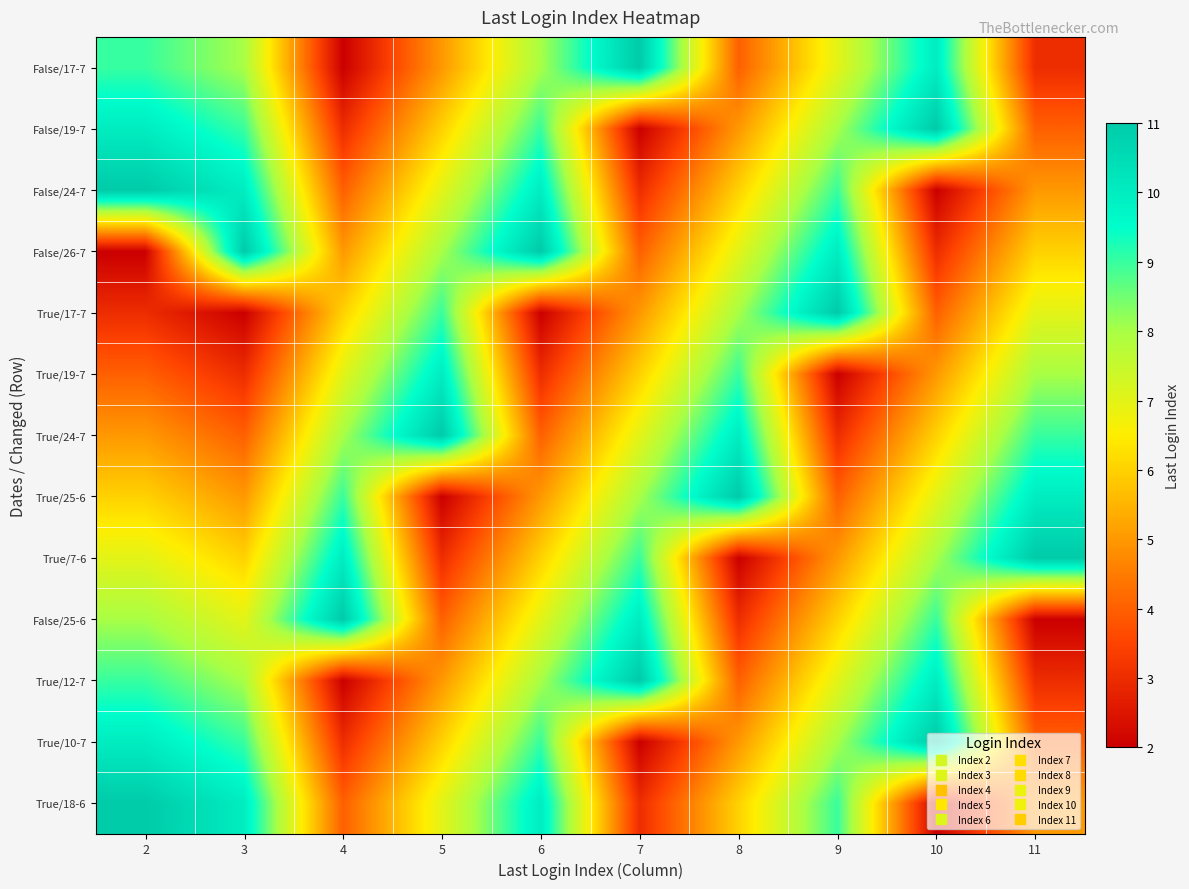

Rank the series by their maximum value, from lowest to highest.

True/19-7, False/17-7, False/19-7, False/24-7, False/26-7, True/17-7, True/24-7, True/25-6, True/7-6, False/25-6, True/12-7, True/10-7, True/18-6